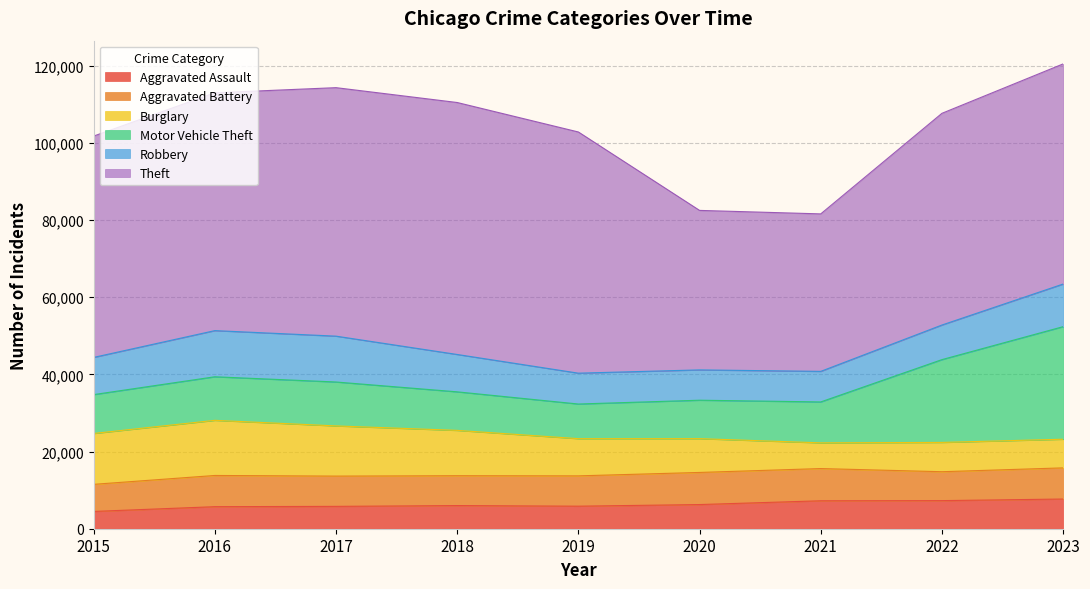

What is the difference between the highest and lowest values at 2022?

47574